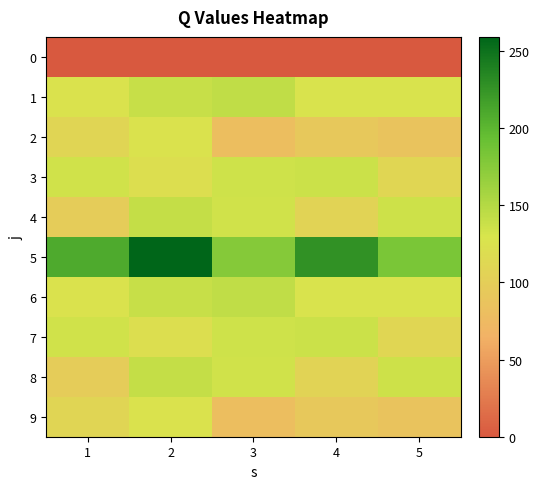

Which category has the lowest value across all series?

1